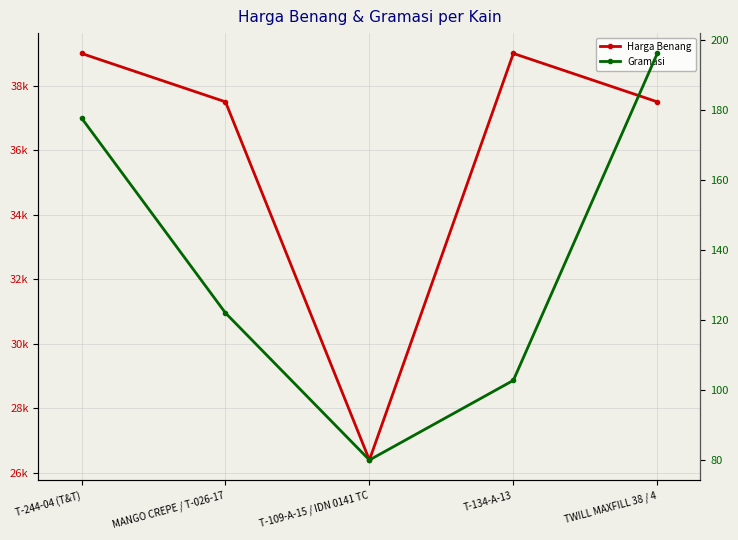

What is the difference between the maximum and minimum values in the Gramasi series?

116.2